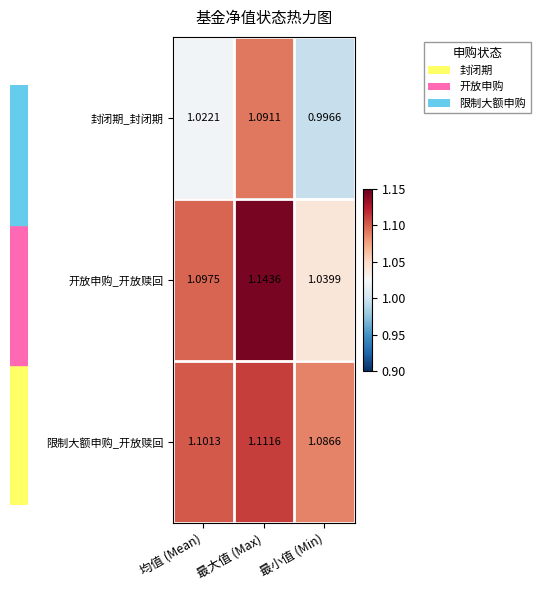

Is the value of 开放申购_开放赎回 at 最小值 (Min) greater than the value of 封闭期_封闭期 at 最小值 (Min)?

Yes